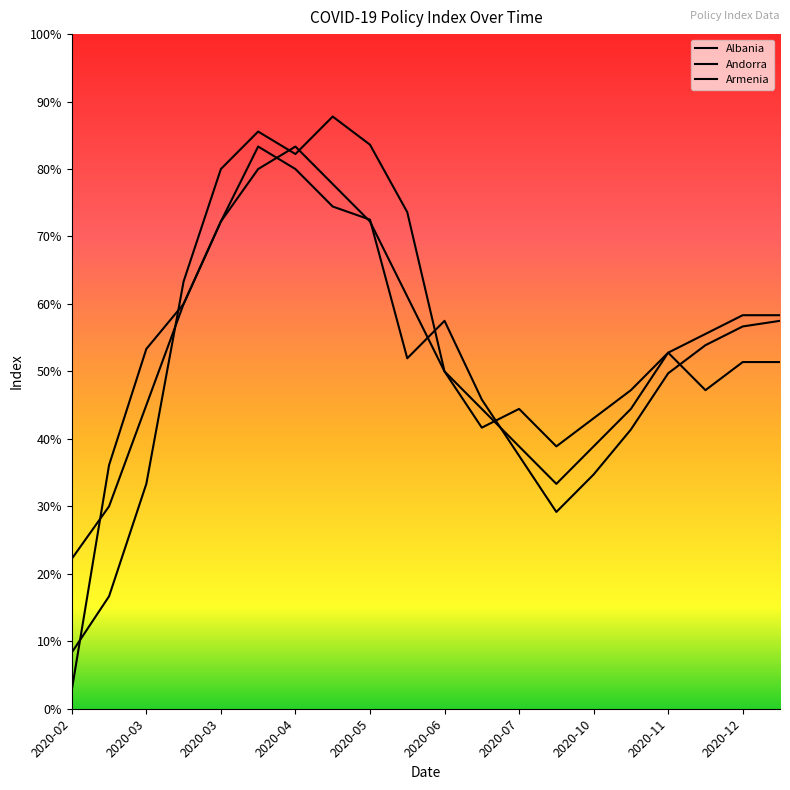

Where do Andorra and Armenia first cross each other?

2020-03 and 2020-04